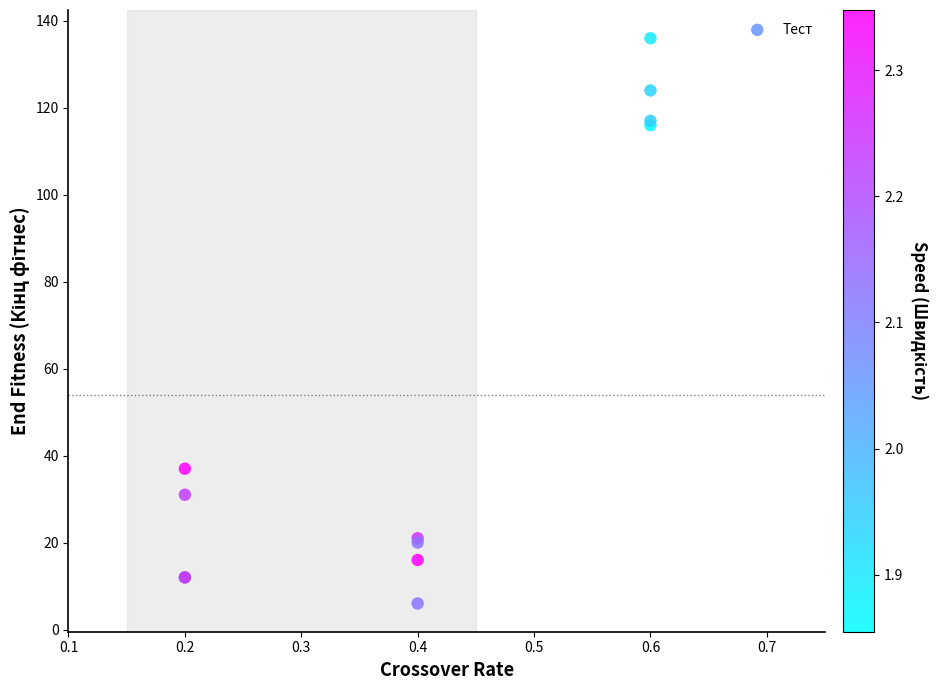

What Y value in the scatter plot is closest to 71?

37